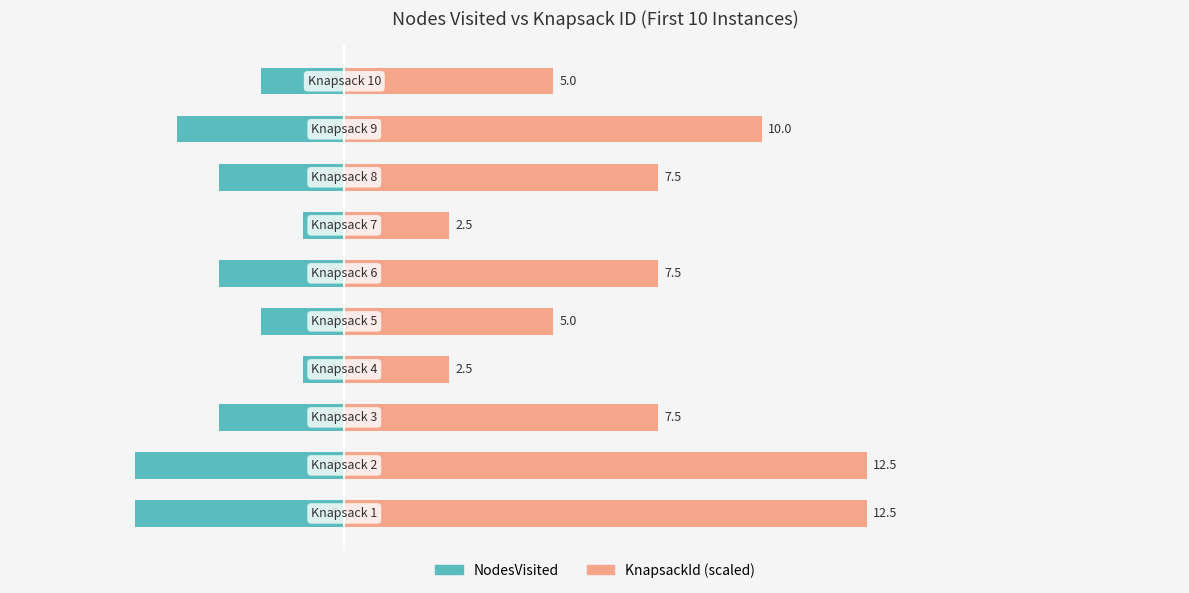

How many bars are there in total?

20